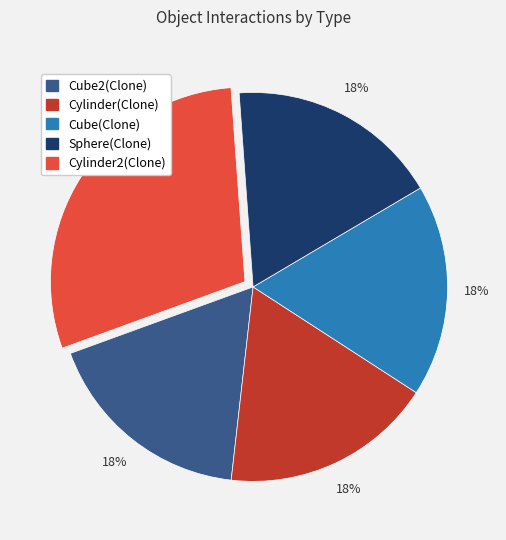

Combined, do Cylinder2(Clone) and Cube2(Clone) account for over 50%?

No